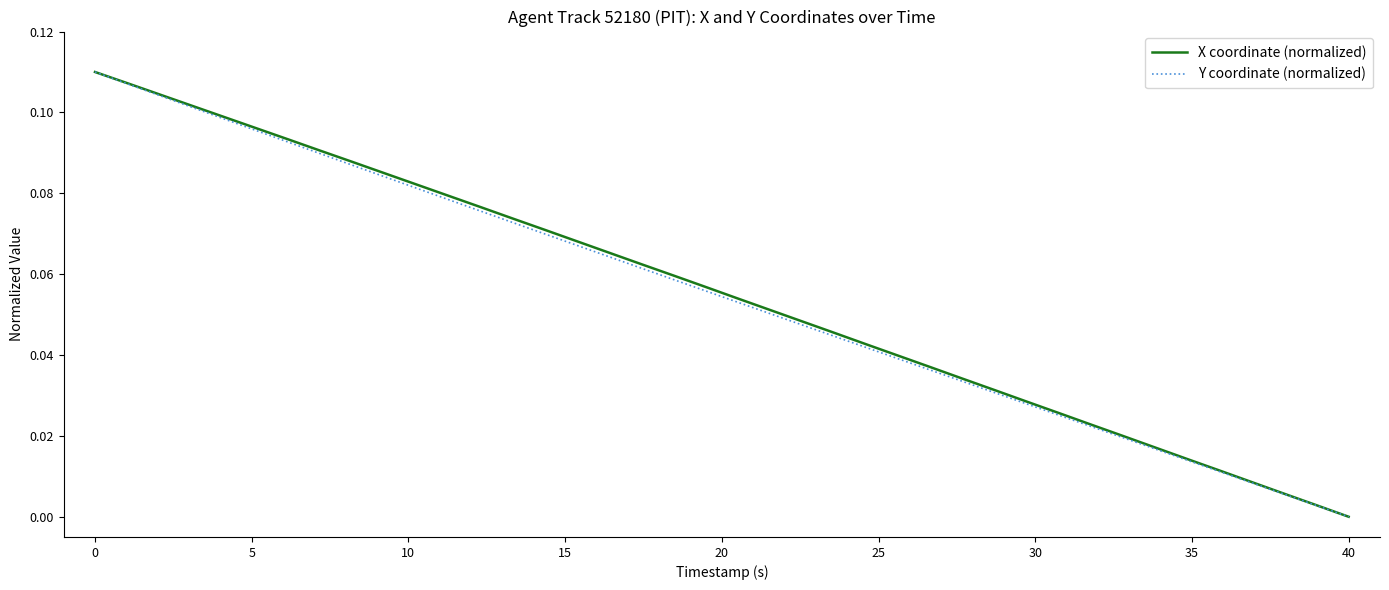

What is the sum of all X coordinate (normalized) values?

2.2